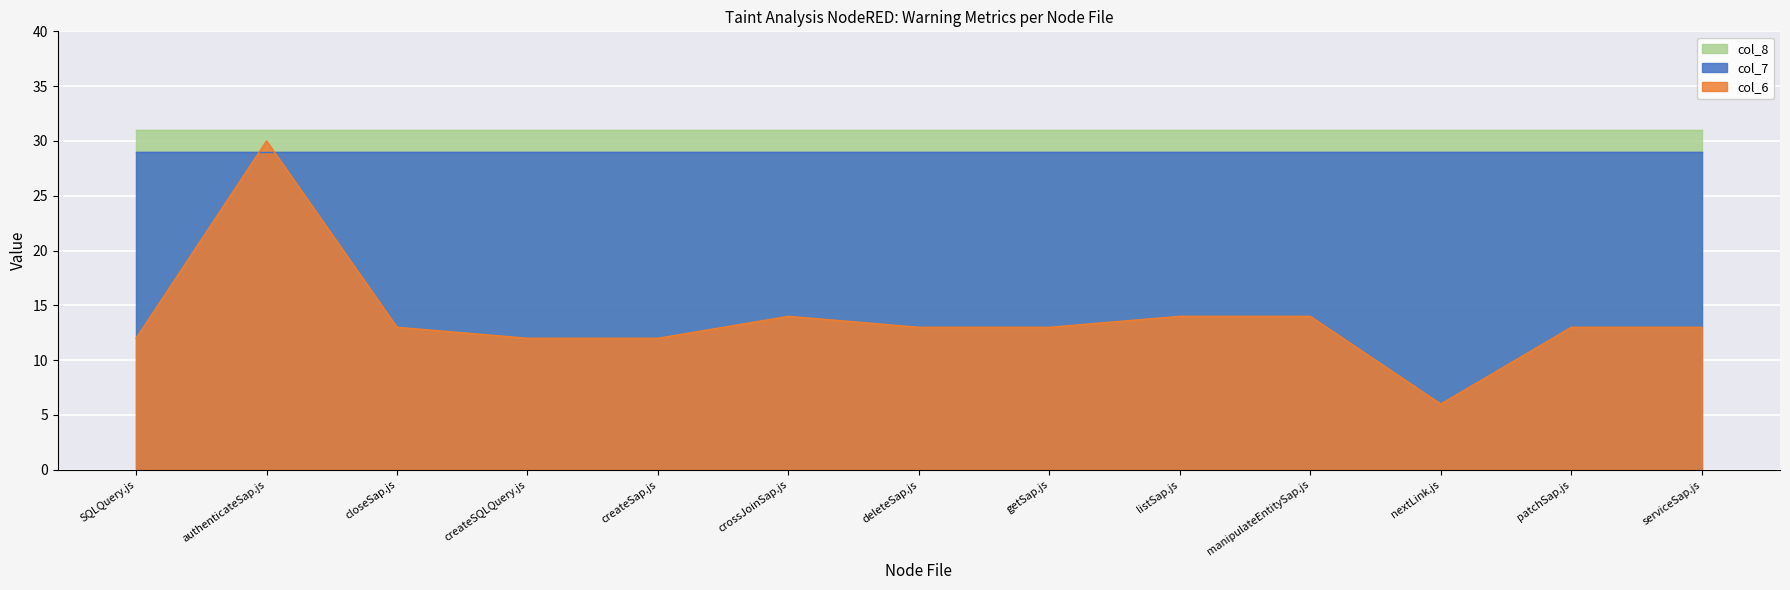

Where is the first local minimum for col_6?

nextLink.js